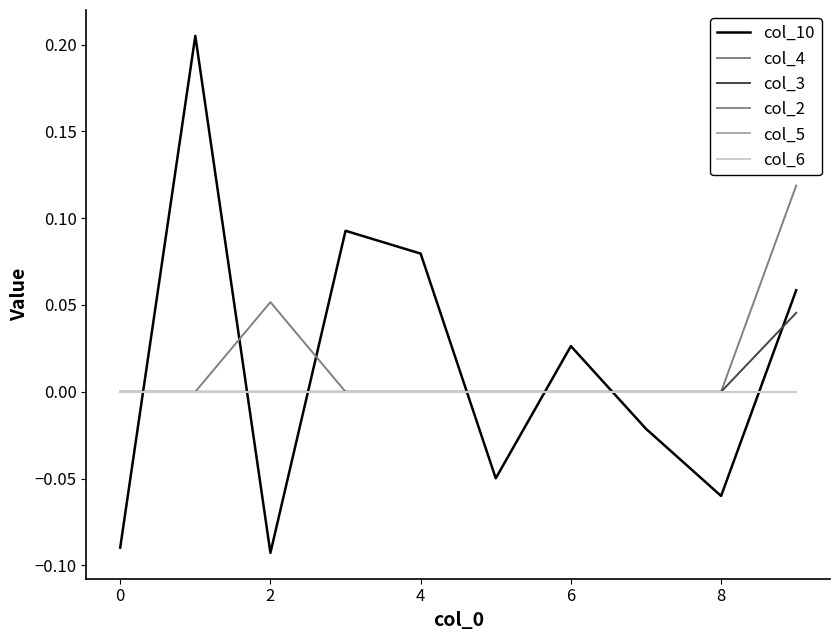

At how many categories does at least one series exceed 0?

6